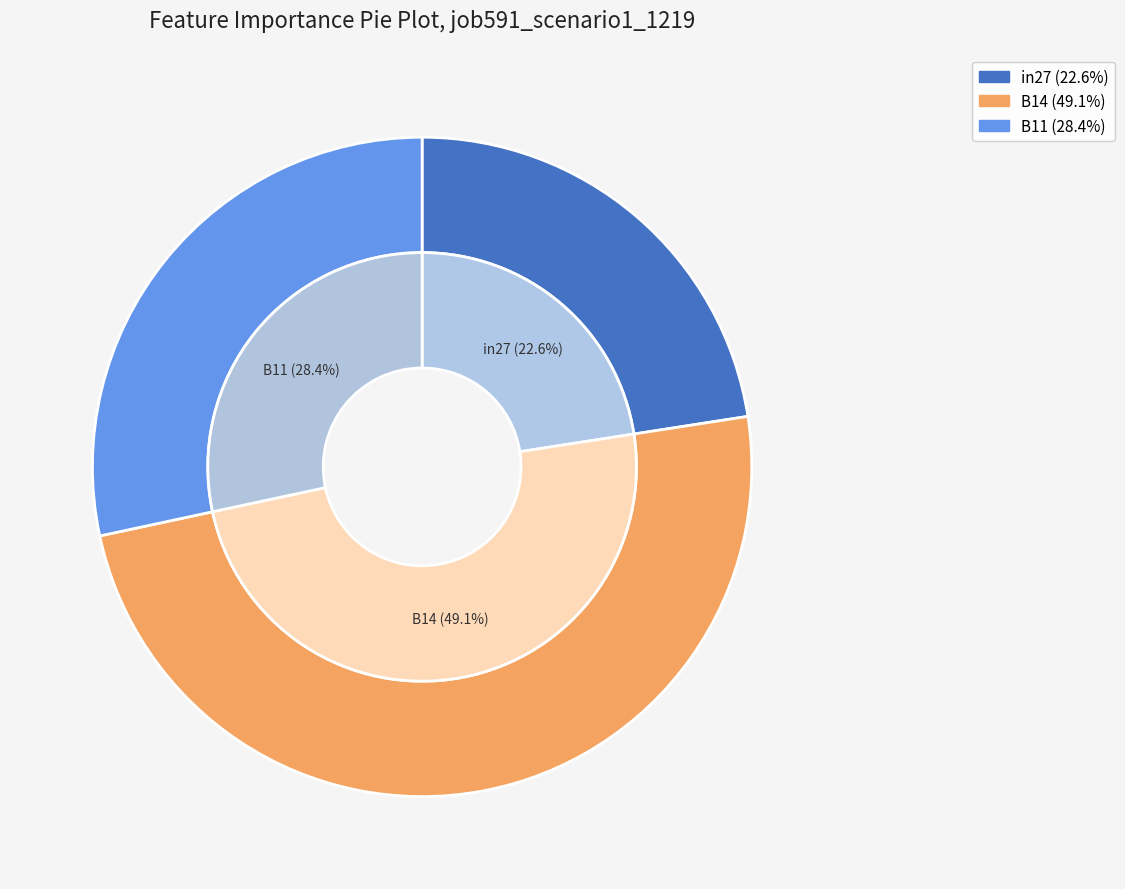

Between in27 and B11, which is larger?

B11